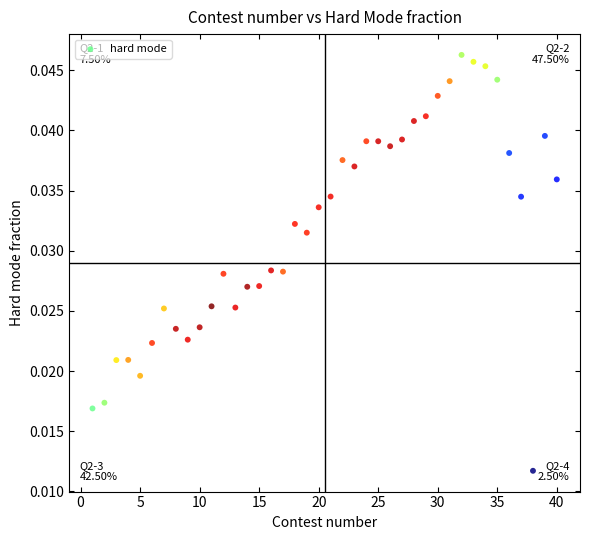

What is the range of X values (max minus min)?

39.0